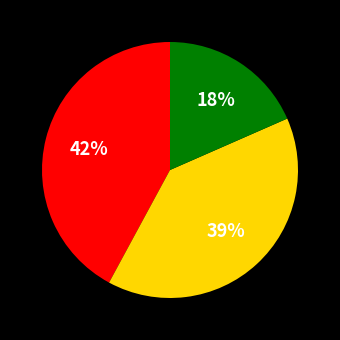

How many segments does this pie chart have?

3